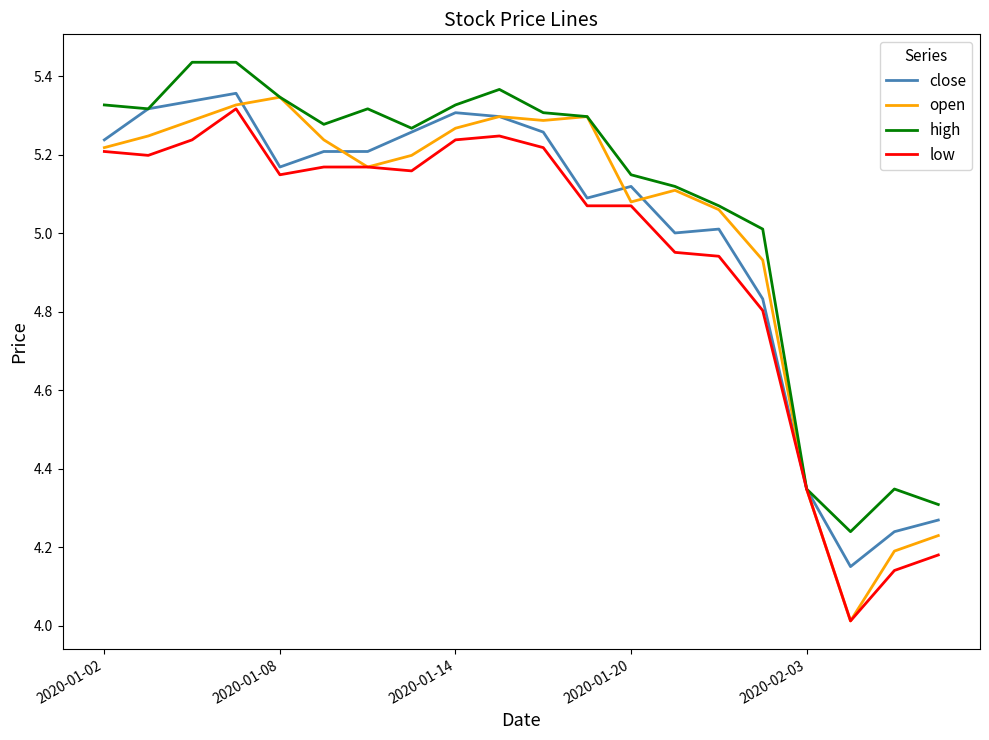

At how many categories does at least one series exceed 5?

16